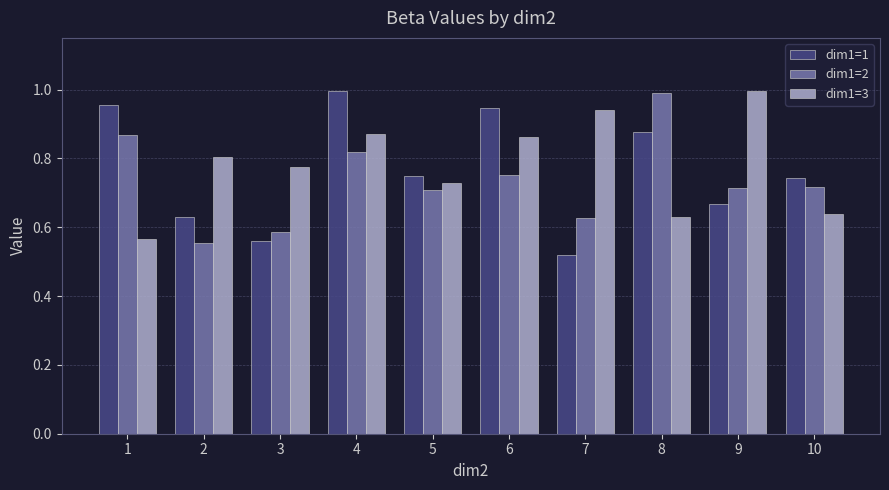

At which category is the sum across all series the highest?

4